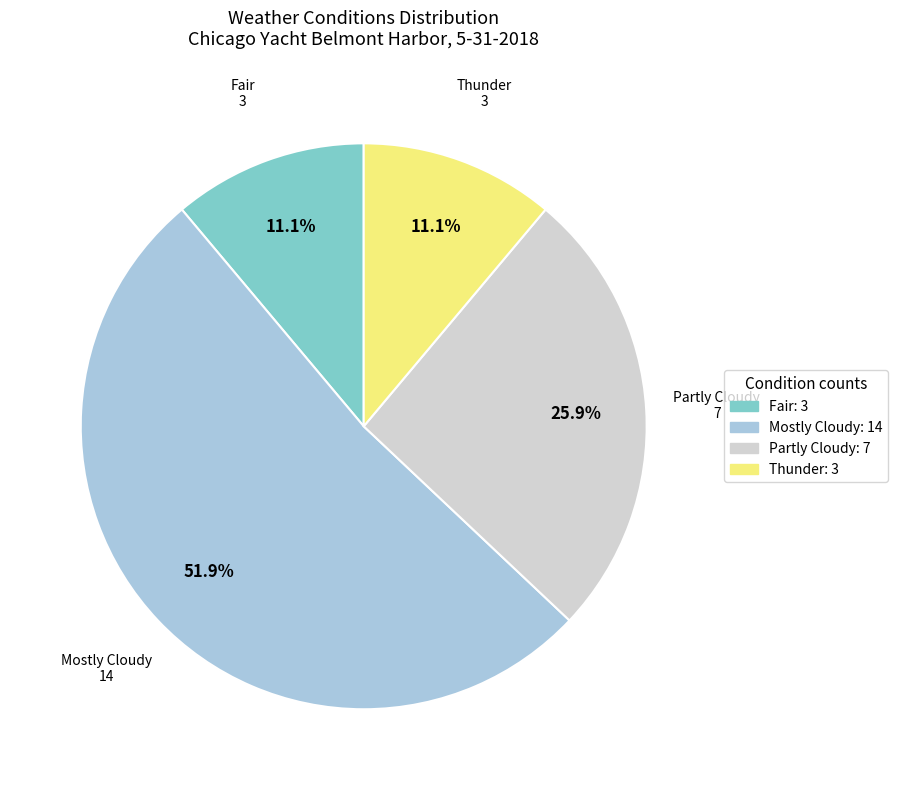

What percentage is the Mostly Cloudy slice, to the nearest percent?

52%